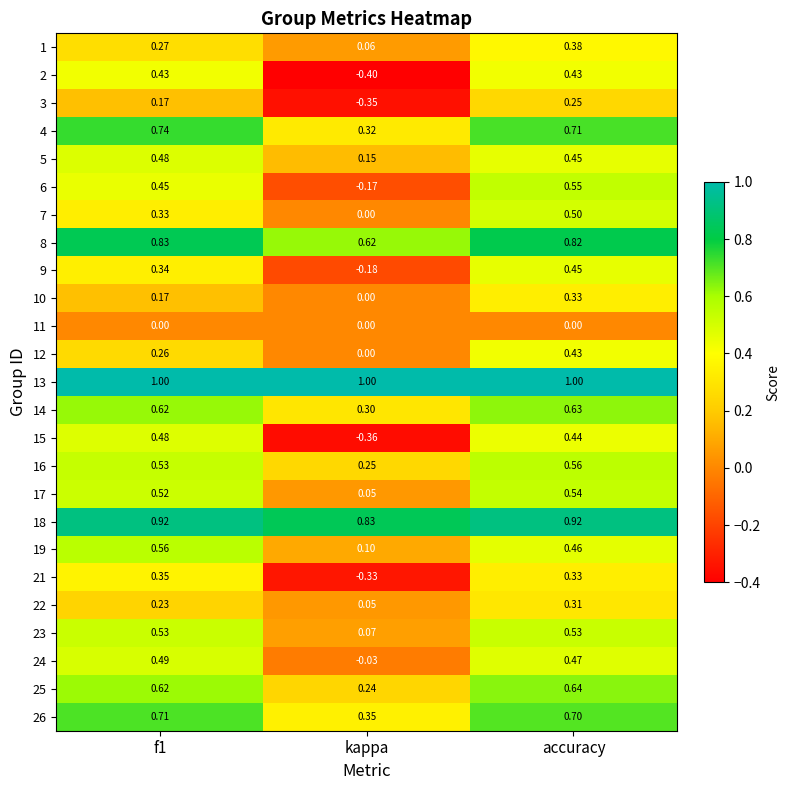

Count the number of data series in this chart.

25